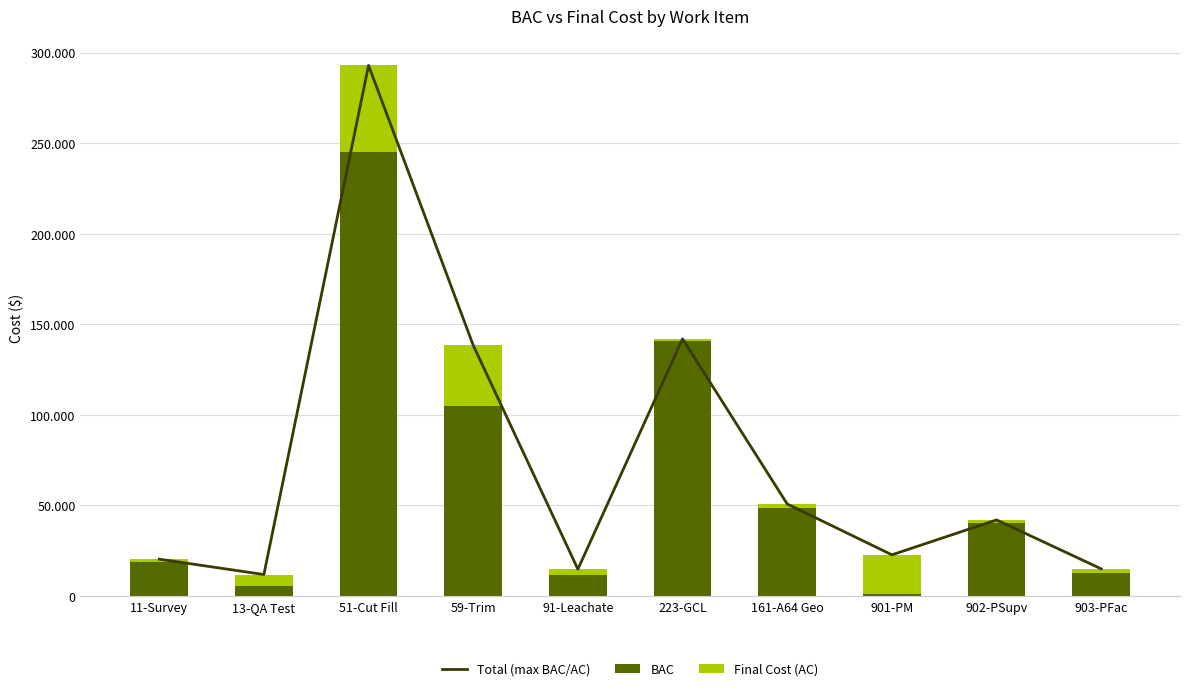

At 902-PSupv, list the series in order from smallest to largest.

Final Cost (AC), BAC, Total (max BAC/AC)